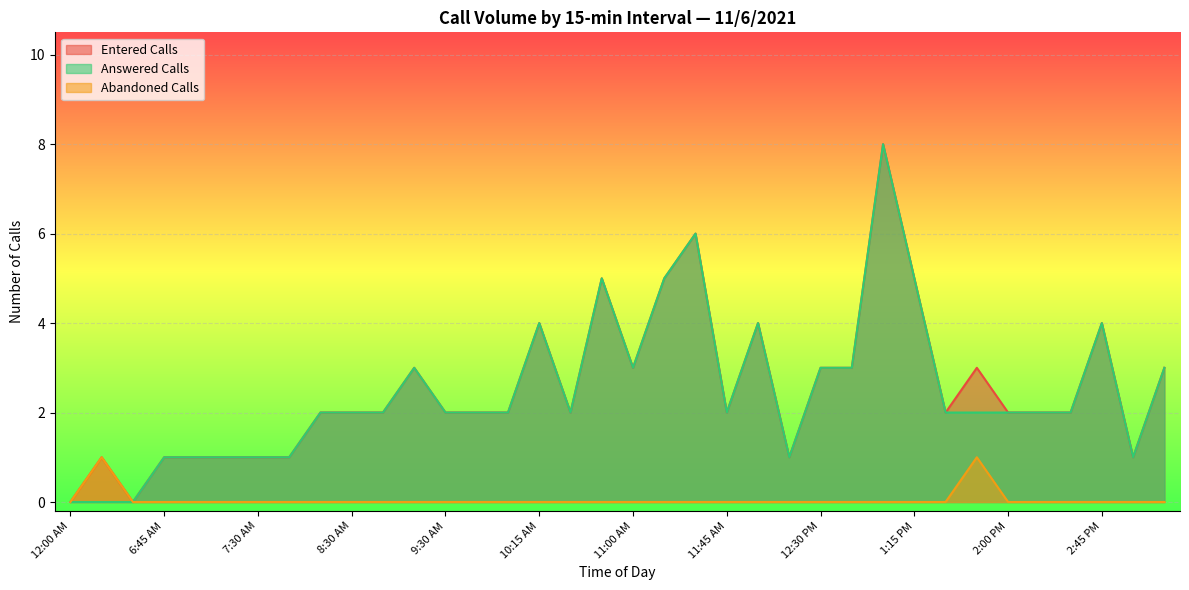

What is the label of the 6th point from the left?

7:15 AM